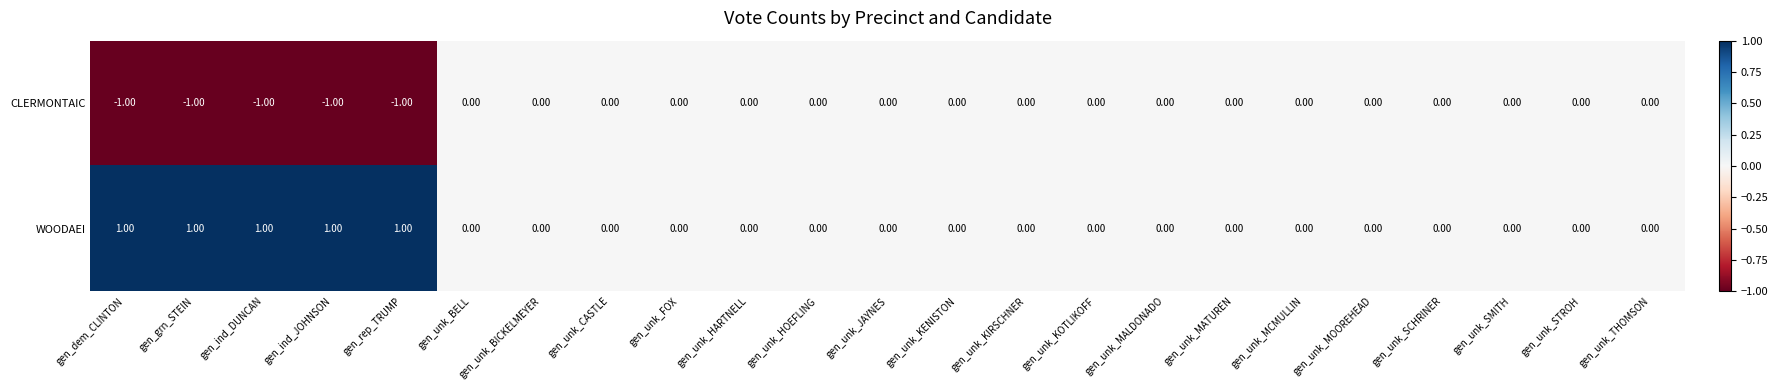

Rank the series by their maximum value, from highest to lowest.

WOODAEI, CLERMONTAIC